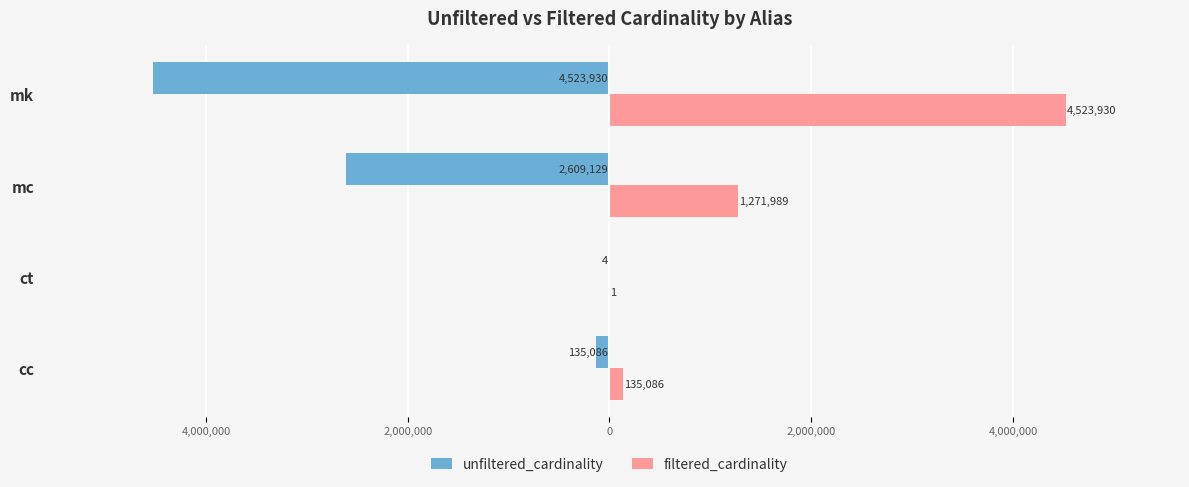

What is the average value of the filtered_cardinality series?

1482752